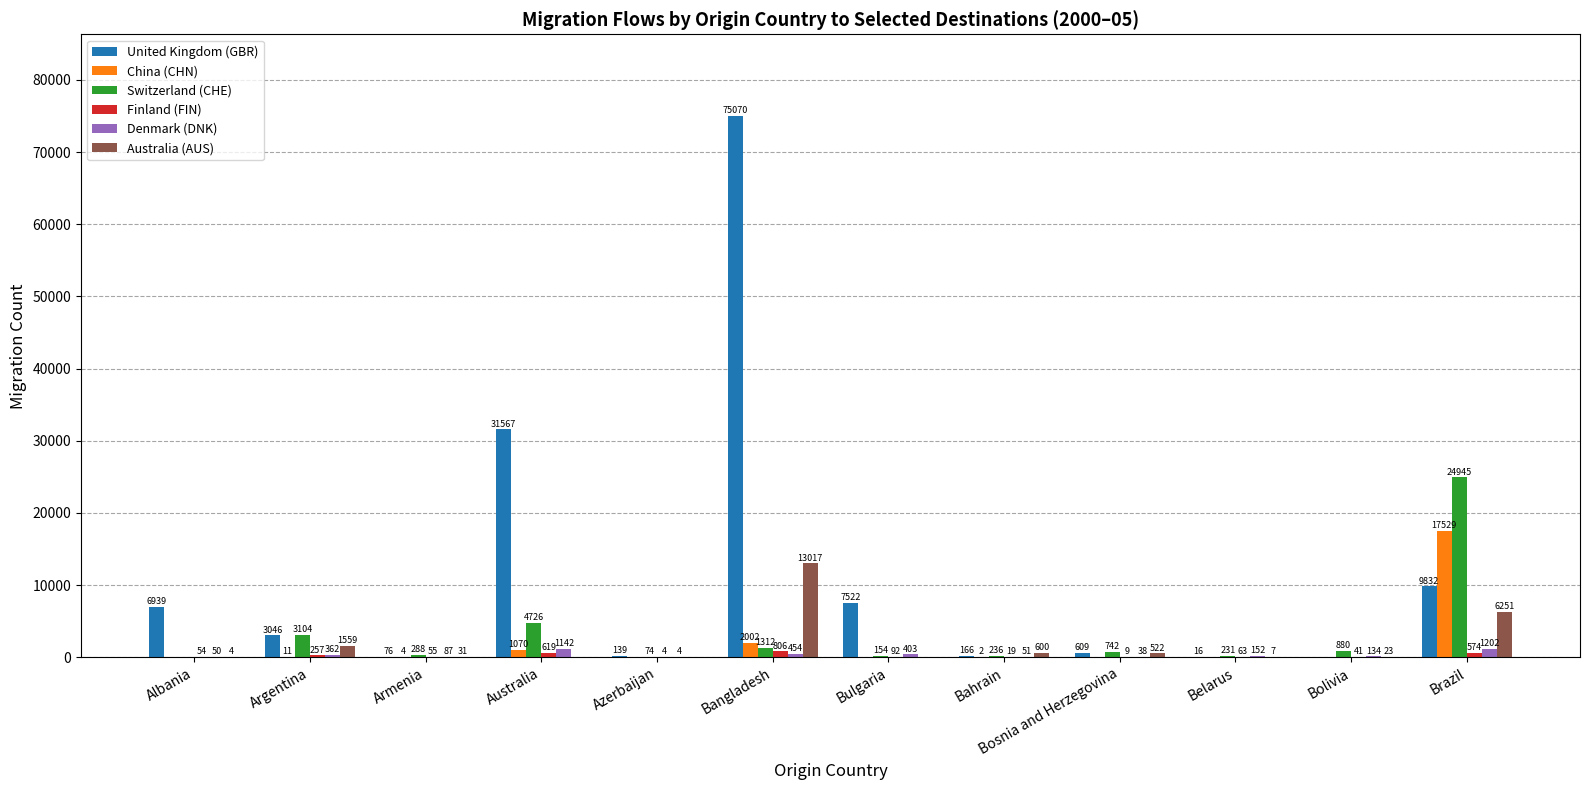

Which category has the highest value across all series?

Bangladesh